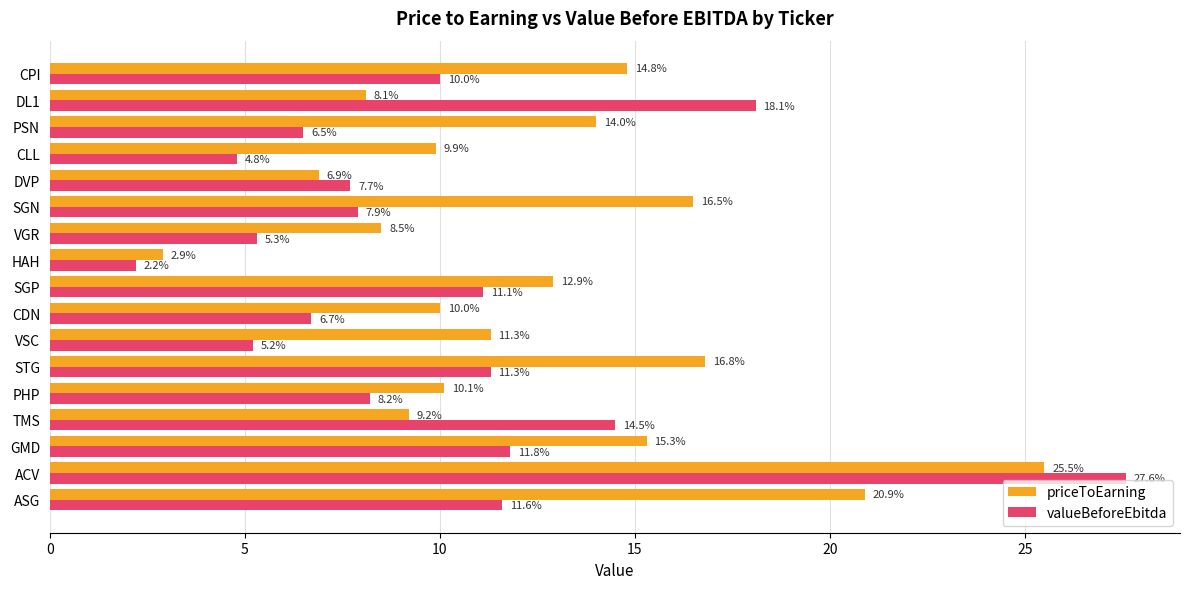

How many data points in valueBeforeEbitda are less than 8?

8